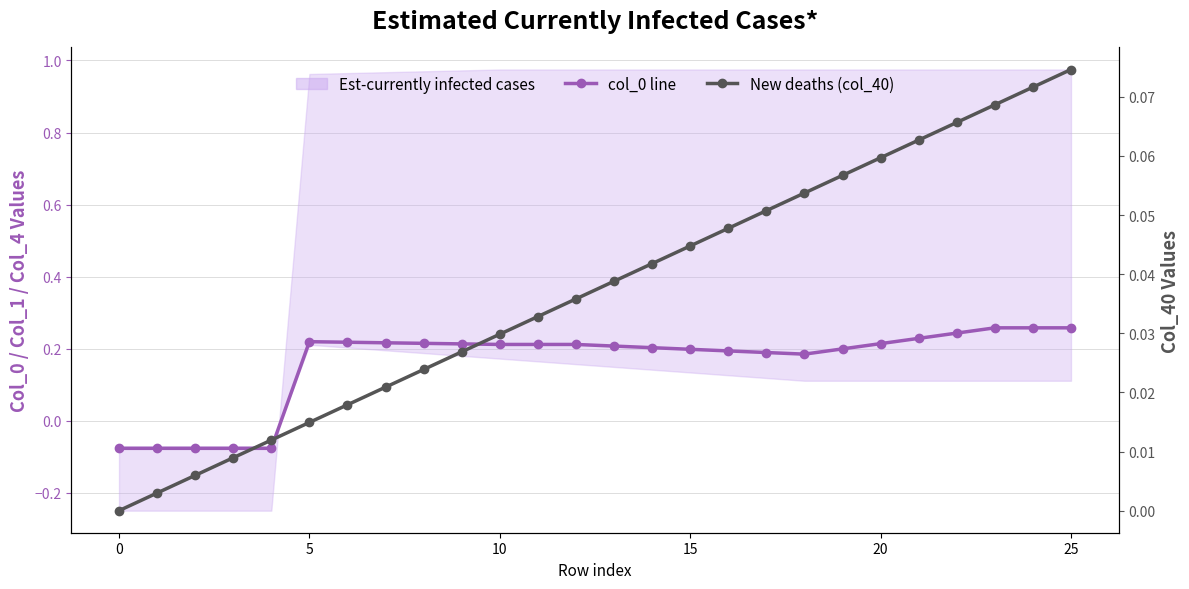

Rank the series by their average value, from lowest to highest.

col_40 (new deaths), col_0 (est. line)